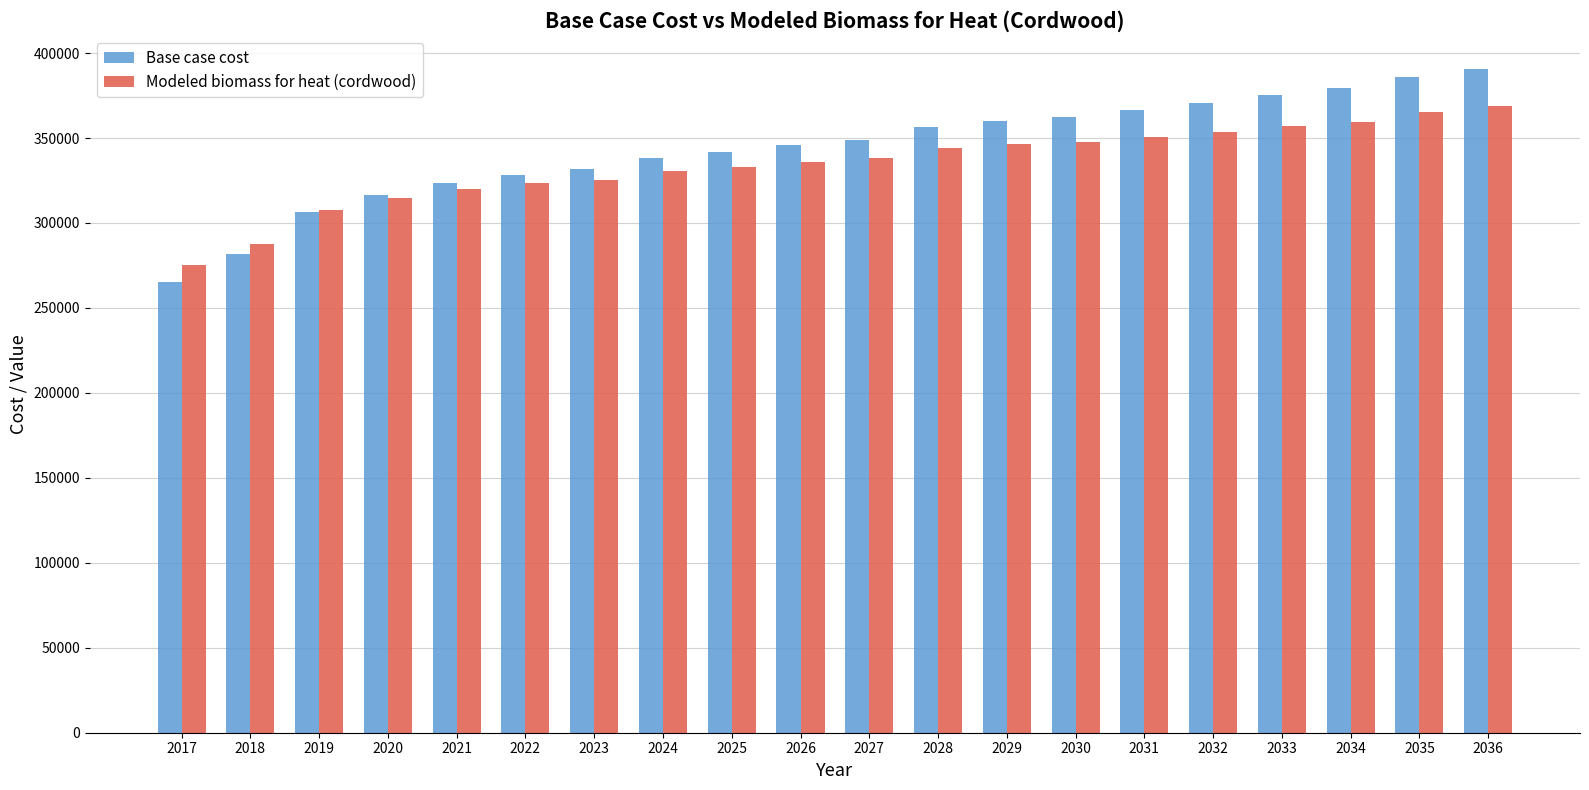

At which label does Base case cost reach its minimum?

2017